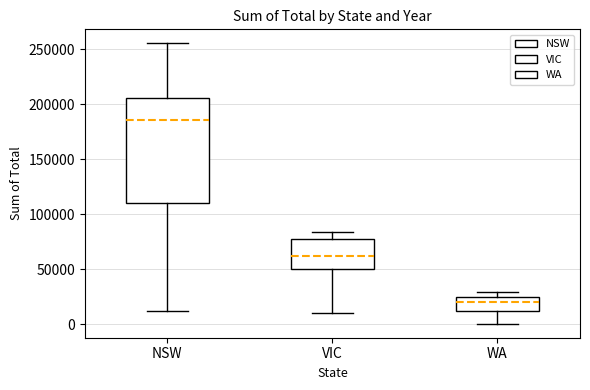

Which box's median line is the highest?

NSW